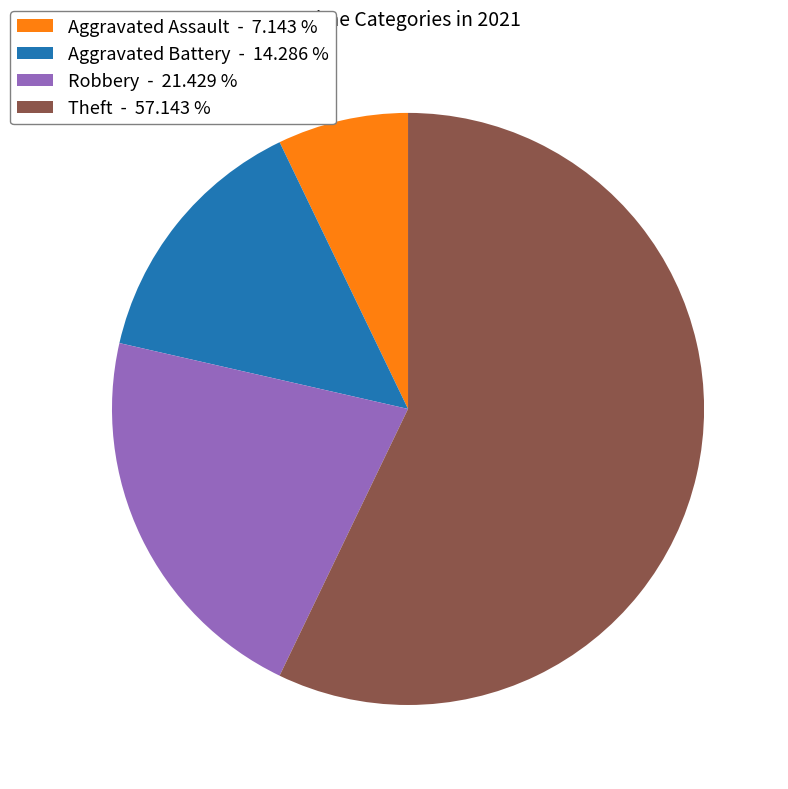

Count the number of slices in the pie.

4